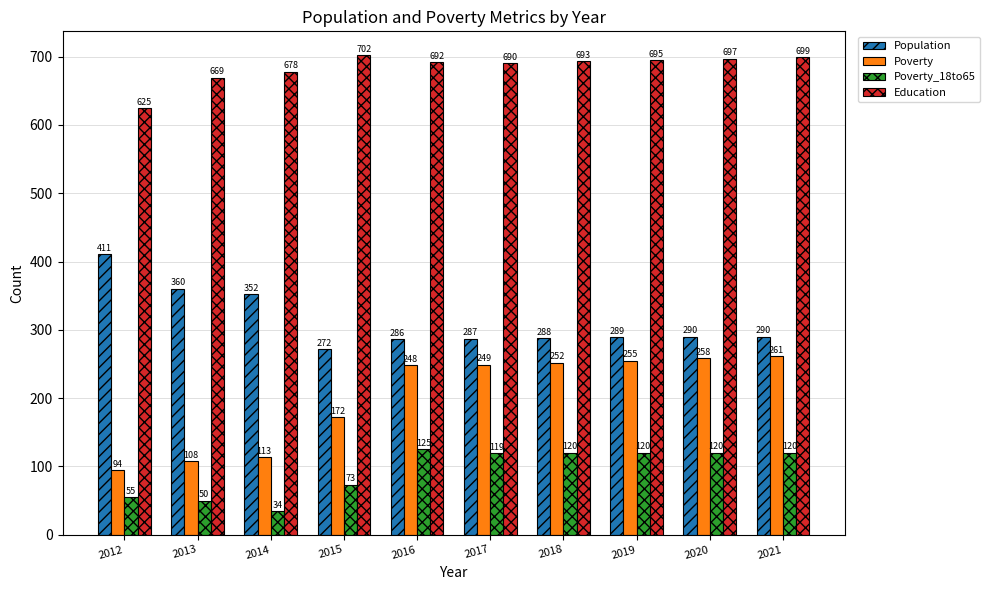

Where is Poverty nearest to the value 177?

2015